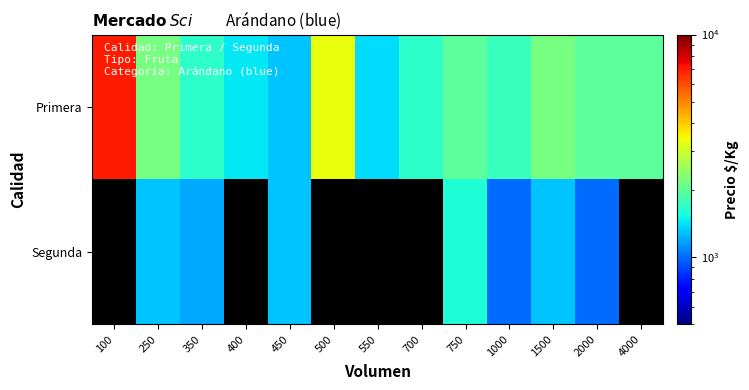

How many values in the Primera series exceed 2000?

4